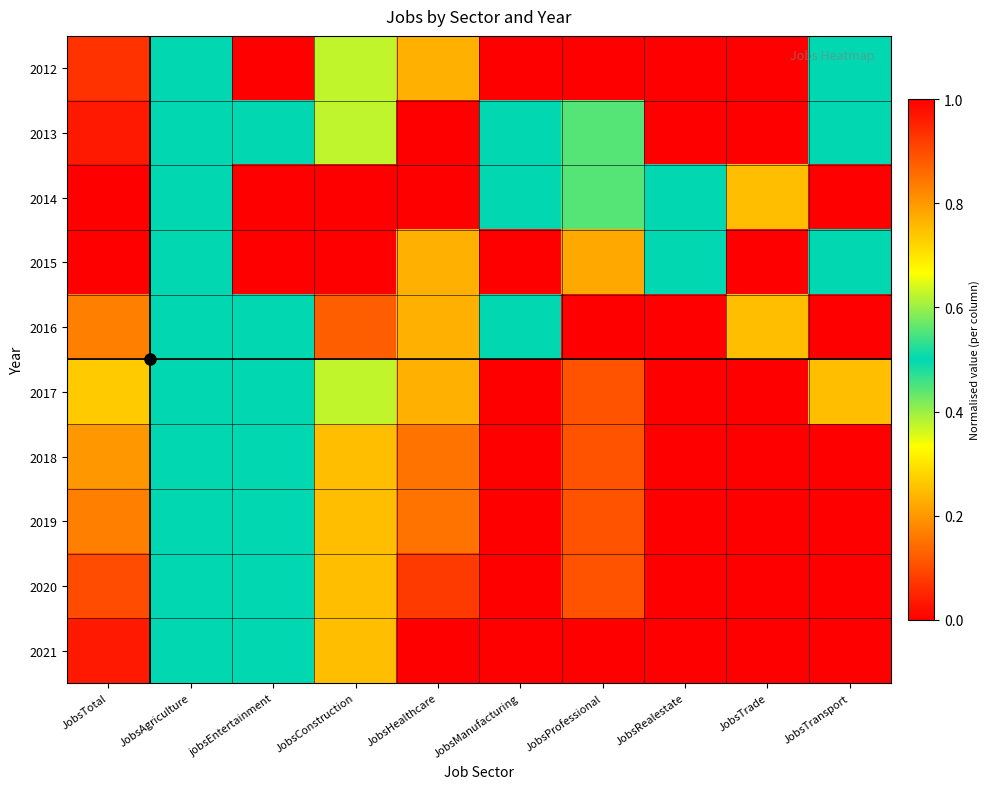

Reading left to right, what are all the values shown in this chart?

2012: JobsTotal=0.1	JobsAgriculture=0.5	jobsEntertainment=0.0	JobsConstruction=0.6	JobsHealthcare=0.2	JobsManufacturing=1.0	JobsProfessional=0.0	JobsRealestate=1.0	JobsTrade=1.0	JobsTransport=0.5
2013: JobsTotal=0.0	JobsAgriculture=0.5	jobsEntertainment=0.5	JobsConstruction=0.4	JobsHealthcare=0.0	JobsManufacturing=0.5	JobsProfessional=0.6	JobsRealestate=1.0	JobsTrade=1.0	JobsTransport=0.5
2014: JobsTotal=0.0	JobsAgriculture=0.5	jobsEntertainment=1.0	JobsConstruction=0.0	JobsHealthcare=0.0	JobsManufacturing=0.5	JobsProfessional=0.6	JobsRealestate=0.5	JobsTrade=0.8	JobsTransport=0.0
2015: JobsTotal=1.0	JobsAgriculture=0.5	jobsEntertainment=1.0	JobsConstruction=1.0	JobsHealthcare=0.2	JobsManufacturing=1.0	JobsProfessional=0.8	JobsRealestate=0.5	JobsTrade=1.0	JobsTransport=0.5
2016: JobsTotal=0.8	JobsAgriculture=0.5	jobsEntertainment=0.5	JobsConstruction=0.9	JobsHealthcare=0.8	JobsManufacturing=0.5	JobsProfessional=1.0	JobsRealestate=0.0	JobsTrade=0.2	JobsTransport=1.0
2017: JobsTotal=0.7	JobsAgriculture=0.5	jobsEntertainment=0.5	JobsConstruction=0.6	JobsHealthcare=0.8	JobsManufacturing=0.0	JobsProfessional=0.9	JobsRealestate=0.0	JobsTrade=0.0	JobsTransport=0.8
2018: JobsTotal=0.8	JobsAgriculture=0.5	jobsEntertainment=0.5	JobsConstruction=0.8	JobsHealthcare=0.8	JobsManufacturing=0.0	JobsProfessional=0.9	JobsRealestate=0.0	JobsTrade=0.0	JobsTransport=1.0
2019: JobsTotal=0.8	JobsAgriculture=0.5	jobsEntertainment=0.5	JobsConstruction=0.8	JobsHealthcare=0.8	JobsManufacturing=0.0	JobsProfessional=0.9	JobsRealestate=0.0	JobsTrade=0.0	JobsTransport=1.0
2020: JobsTotal=0.9	JobsAgriculture=0.5	jobsEntertainment=0.5	JobsConstruction=0.8	JobsHealthcare=0.9	JobsManufacturing=0.0	JobsProfessional=0.9	JobsRealestate=0.0	JobsTrade=0.0	JobsTransport=1.0
2021: JobsTotal=1.0	JobsAgriculture=0.5	jobsEntertainment=0.5	JobsConstruction=0.8	JobsHealthcare=1.0	JobsManufacturing=0.0	JobsProfessional=1.0	JobsRealestate=0.0	JobsTrade=0.0	JobsTransport=1.0